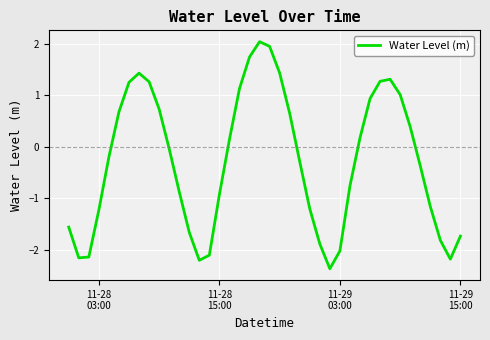

How many distinct data groups are displayed?

1